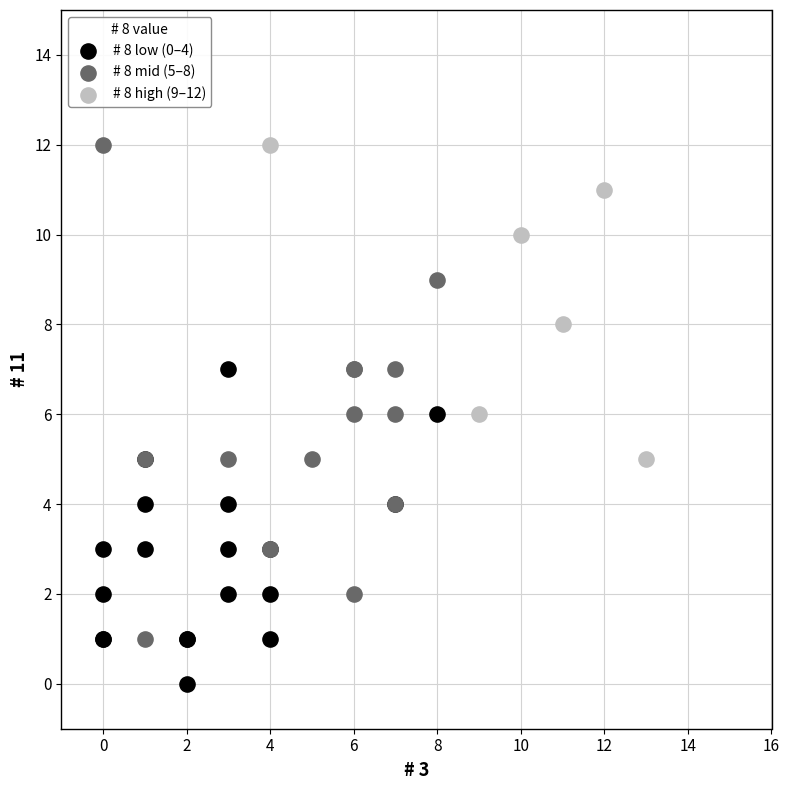

Which series contains the lowest Y value?

# 8 low (0–4)